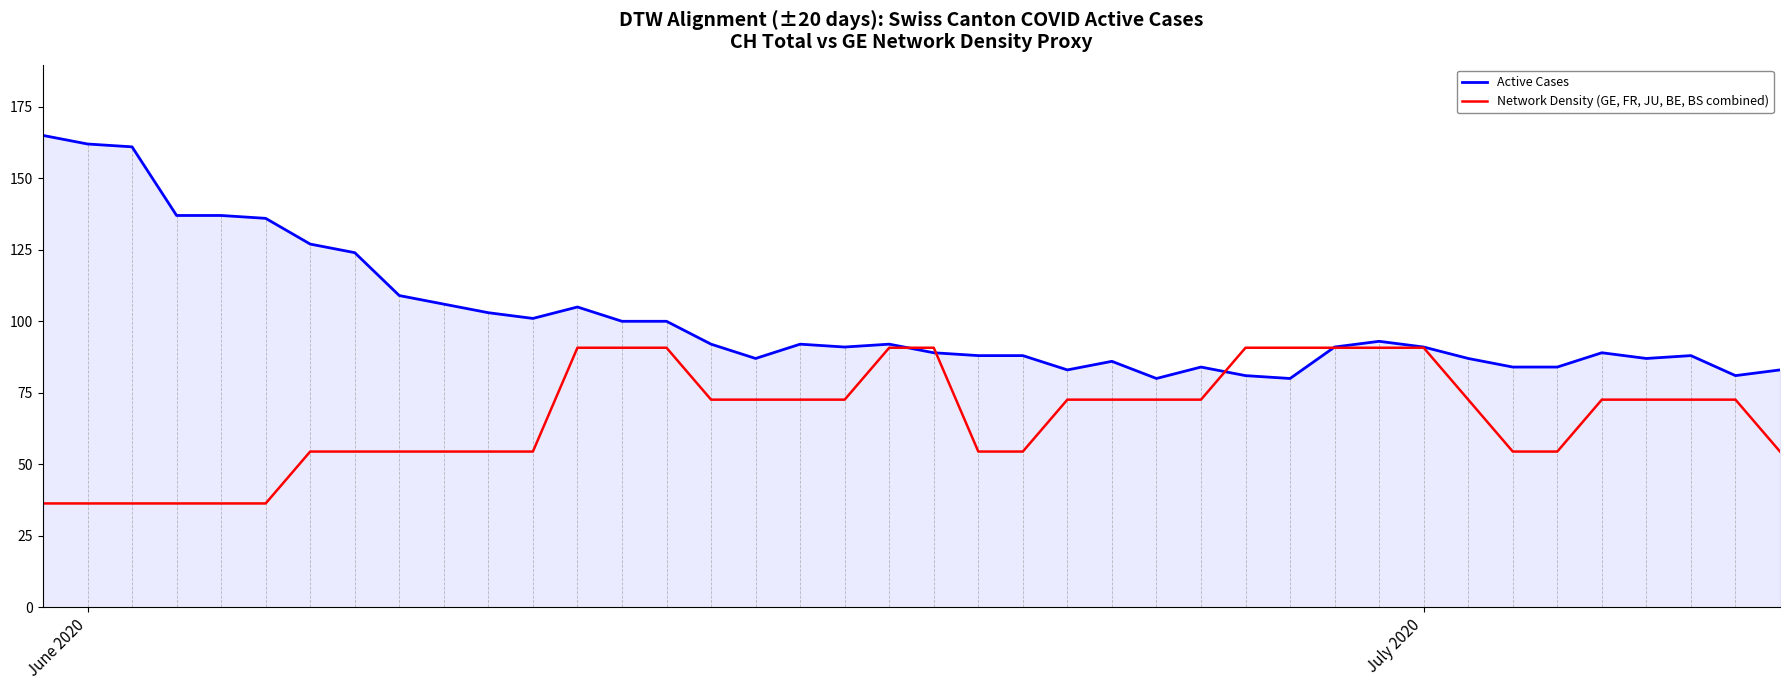

What is the minimum value for Active Cases?

80.0